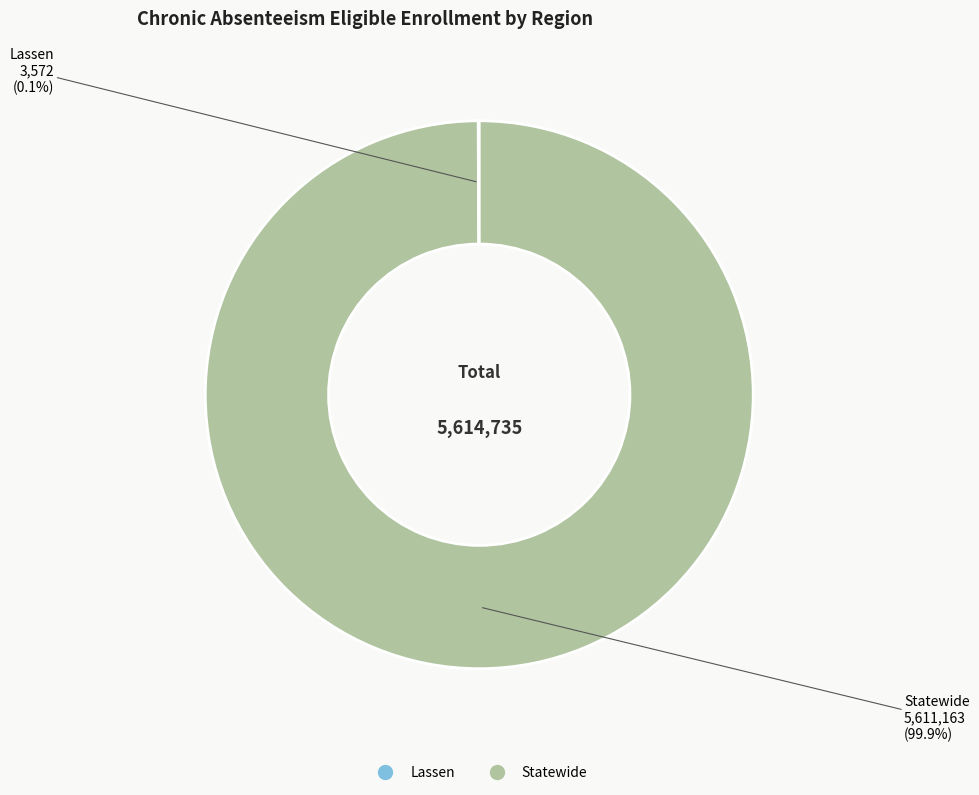

What is the largest slice in the pie chart?

Statewide